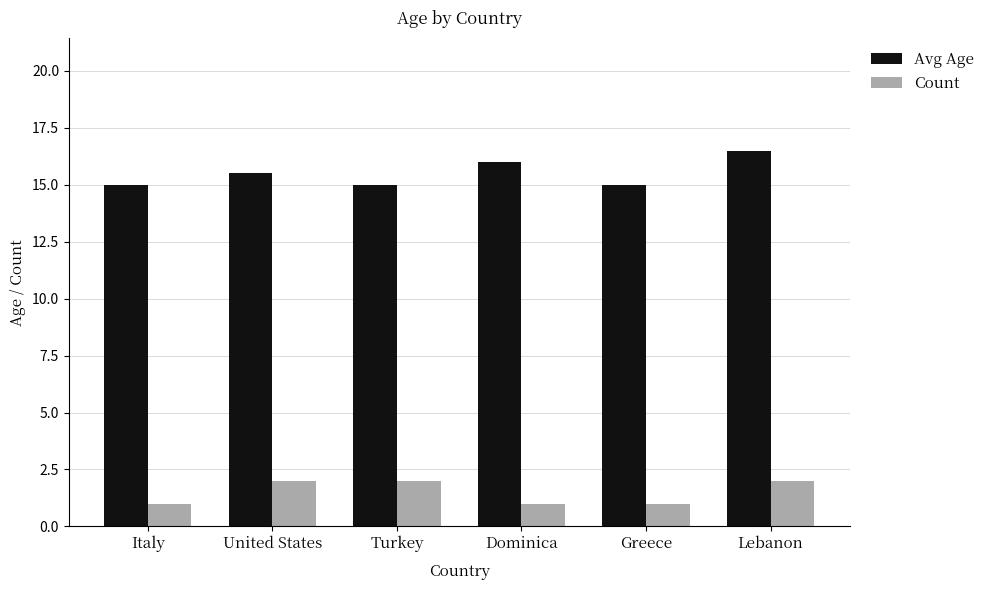

True or false: Avg Age has a value of 6.9 at United States.

False